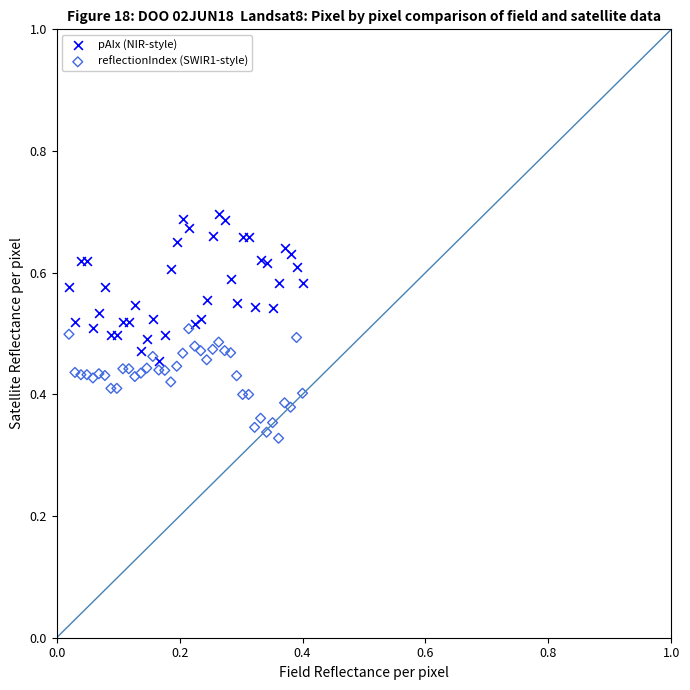

What are all the series names shown in the legend?

pAIx (NIR-style), reflectionIndex (SWIR1-style)